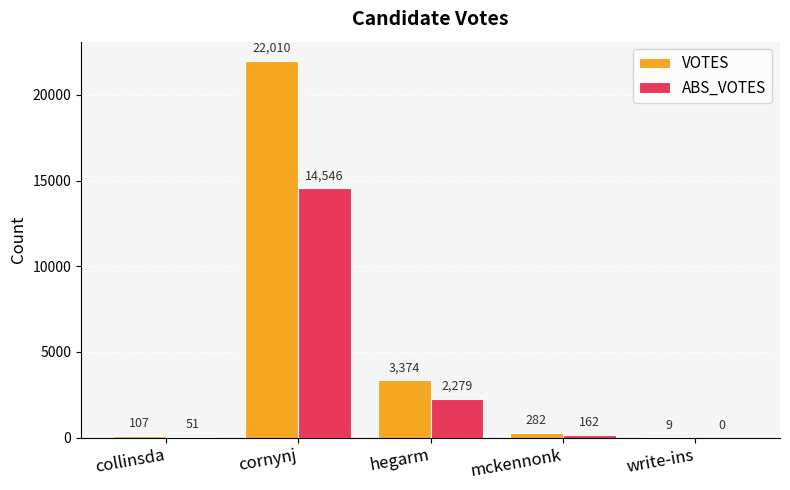

Reading left to right, list all the values displayed in this chart.

VOTES: collinsda=107	cornynj=22010	hegarm=3374	mckennonk=282	write-ins=9
ABS_VOTES: collinsda=51	cornynj=14546	hegarm=2279	mckennonk=162	write-ins=0